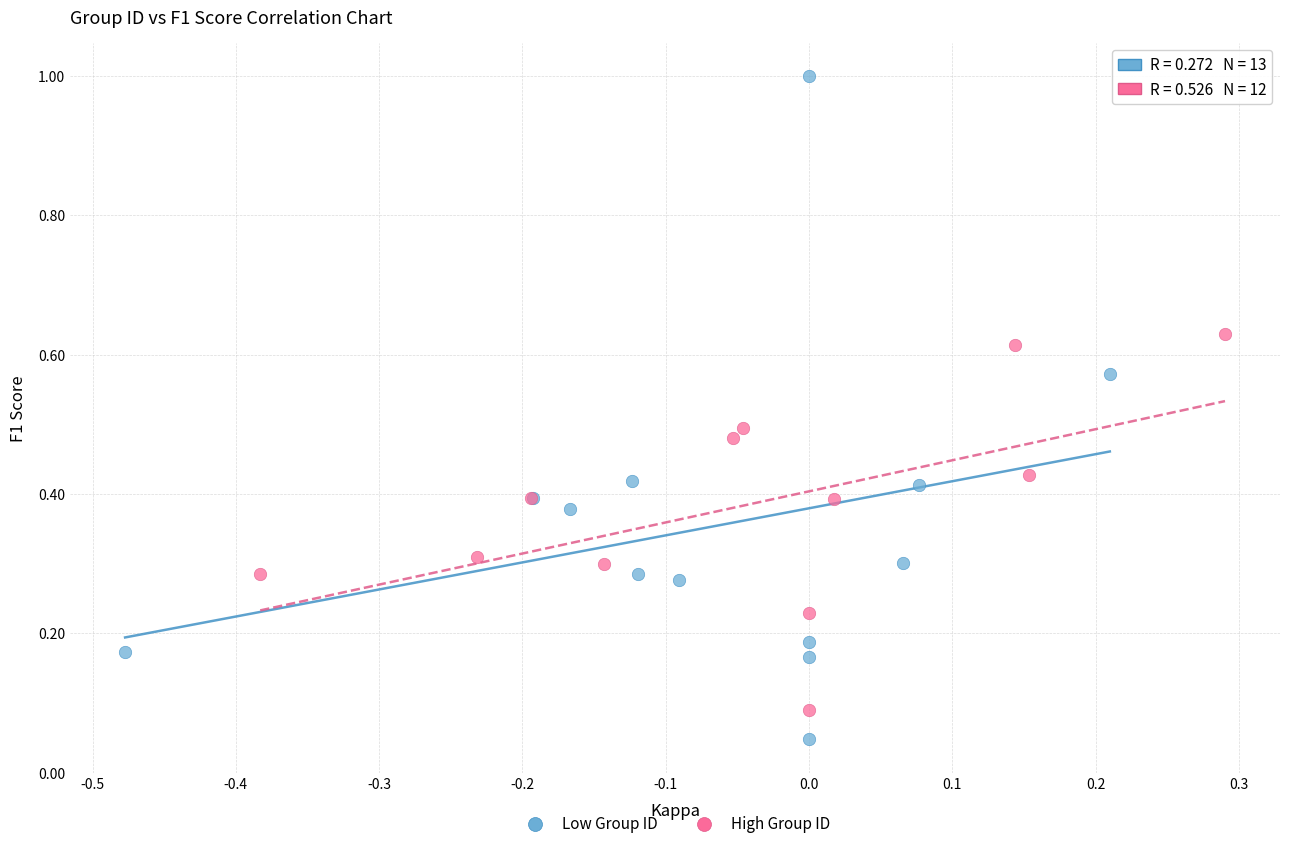

Which series reaches the minimum Y coordinate?

Low Group ID